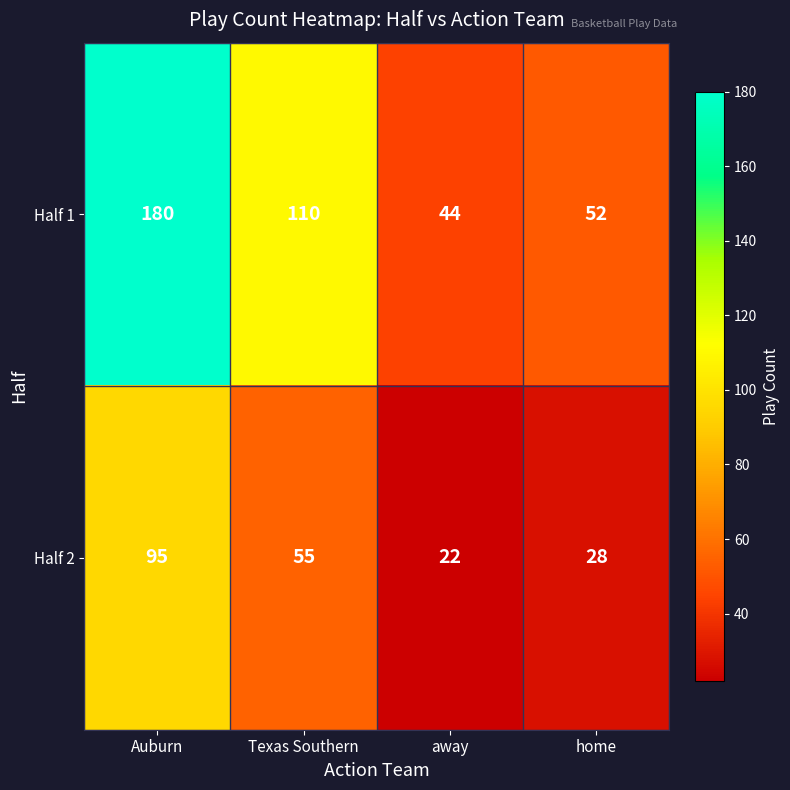

What is the total value across all series at Texas Southern?

165